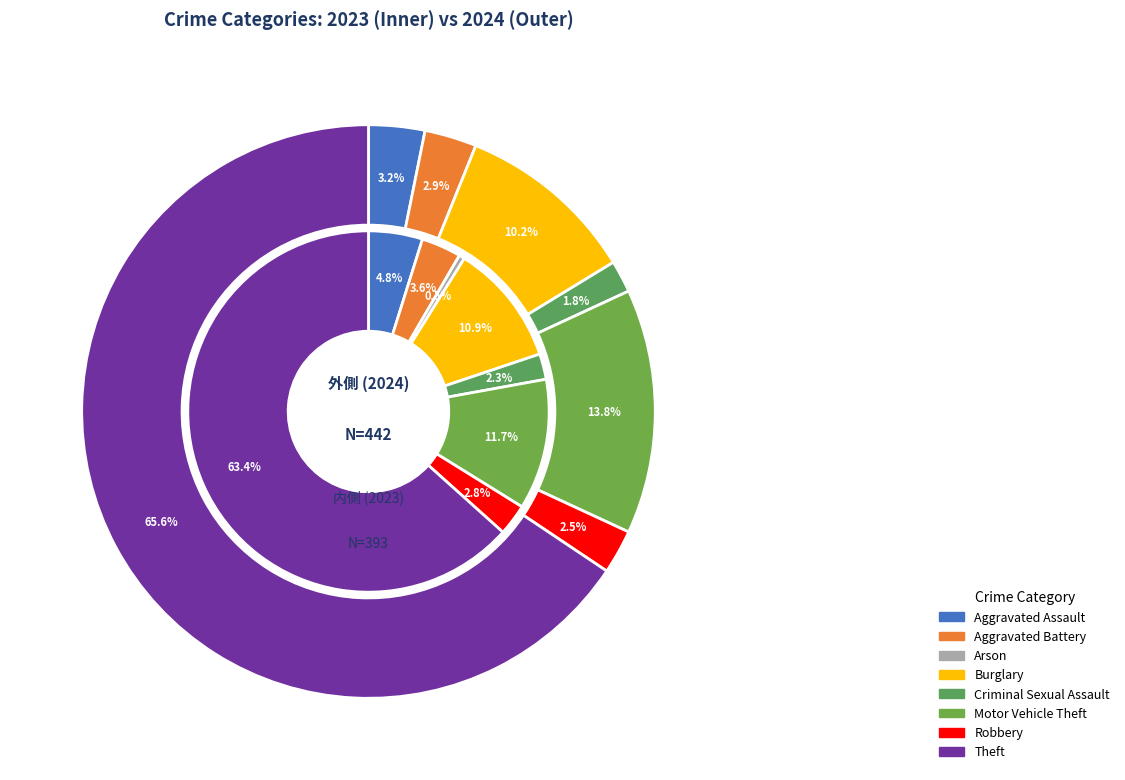

The 6 slice represents 12% of the pie. True or false?

True